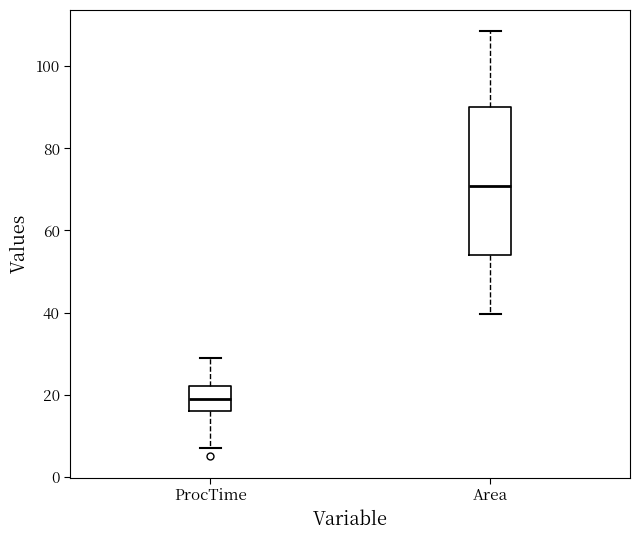

Reading left to right, transcribe this box plot: for each box, give where its median line is, the range the box spans, and where its two whiskers end, as read against the y-axis. The values are not printed on the chart, so give them approximately, as read against the axis.

ProcTime: median 20, box 16 to 22, whiskers 8 to 30
Area: median 70, box 54 to 90, whiskers 40 to 108